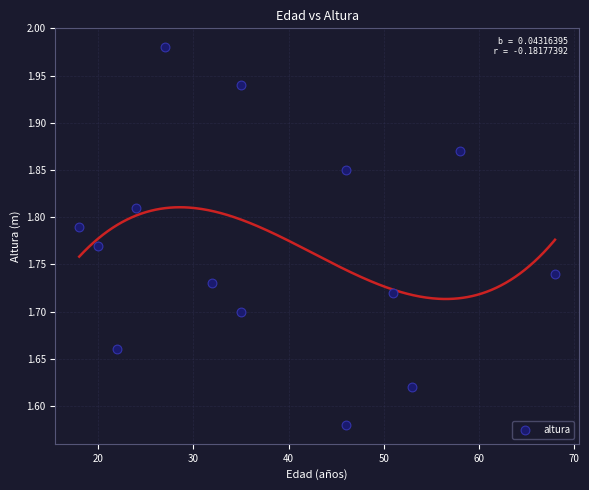

What is the range of Y values (max minus min)?

0.4